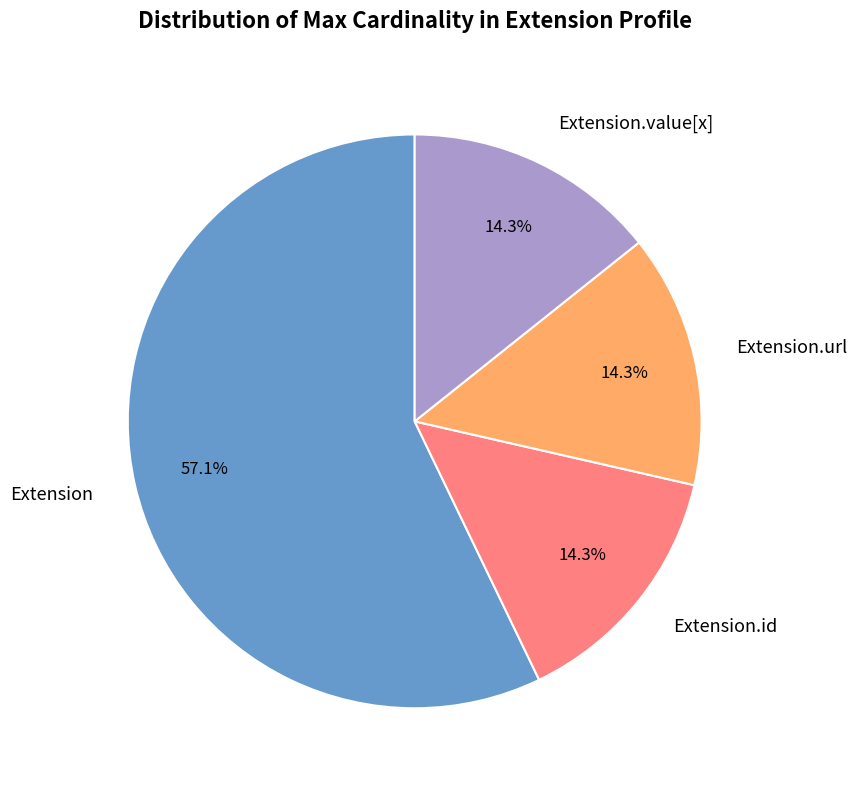

How many slices are in this pie chart?

4